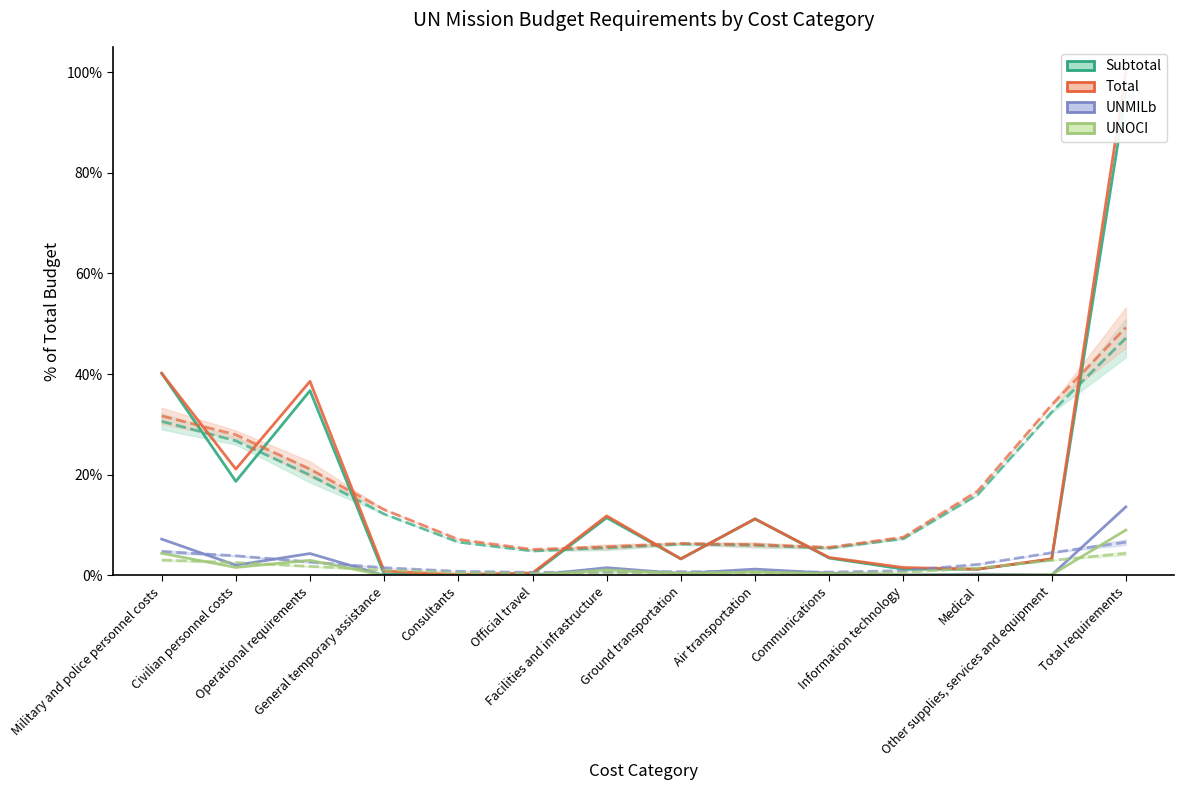

What is the label of the 5th point from the right?

Communications